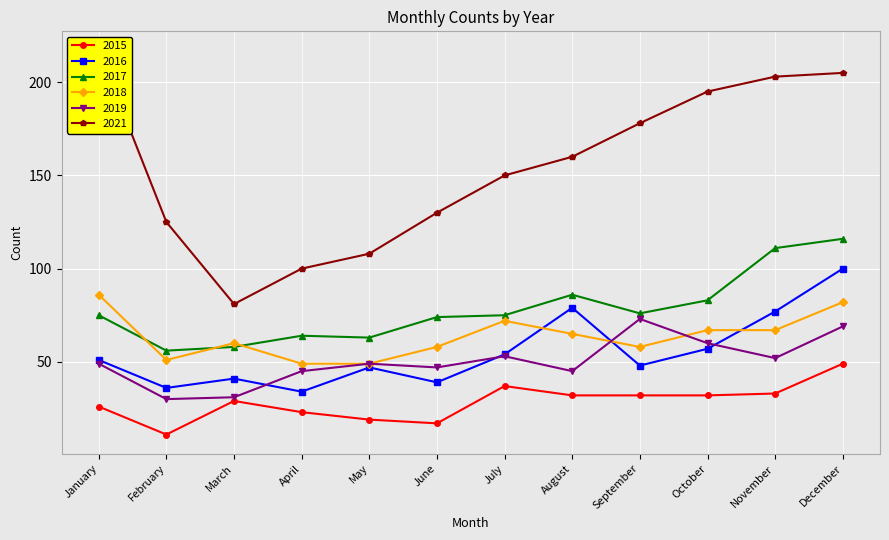

The 2019 series shows 73 at September. True or false?

True